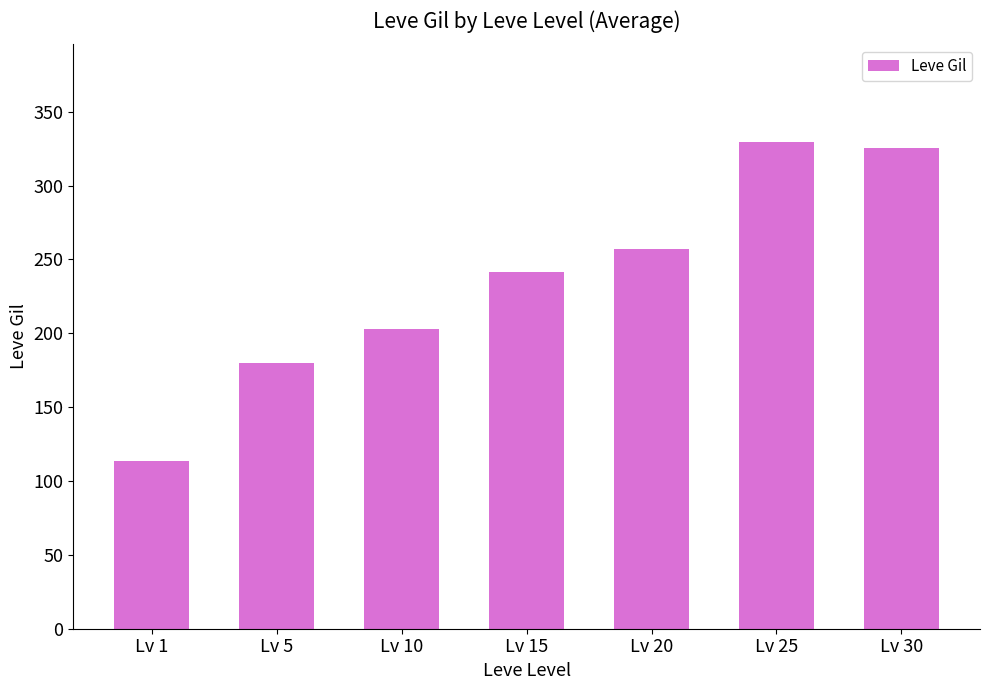

How many bars are there in total?

7